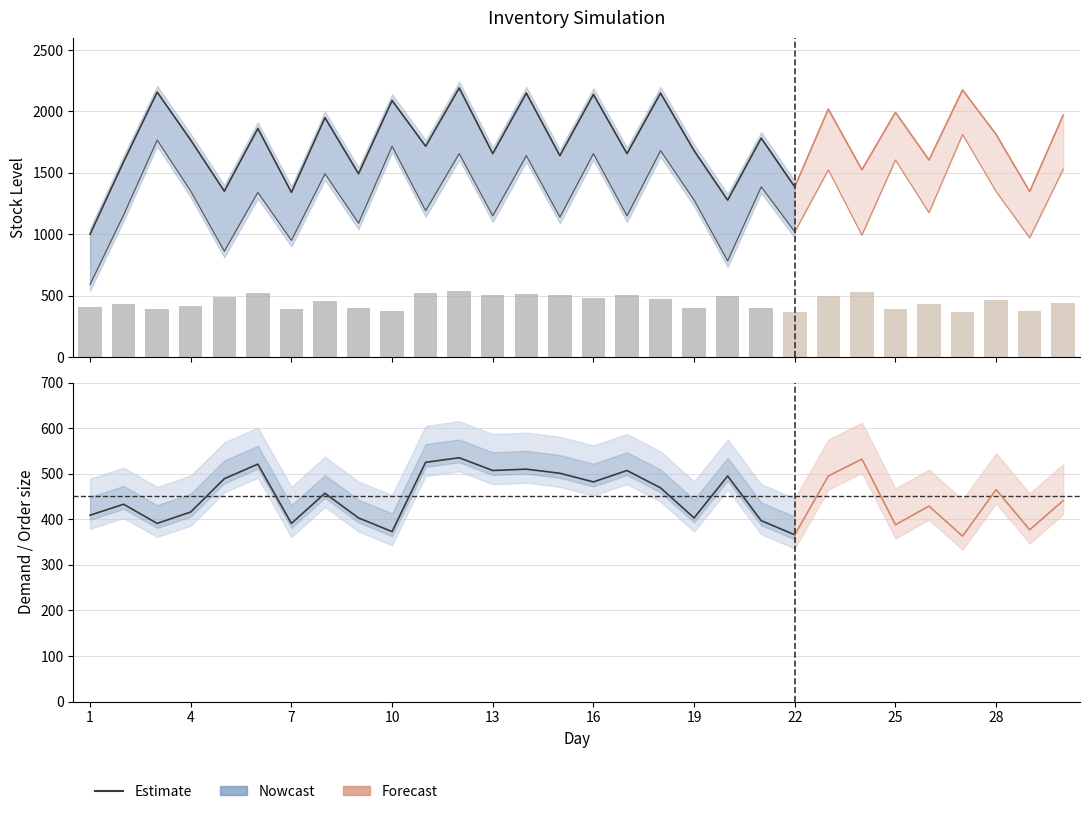

True or false: Final Stock has a value of 591 at 1.

True